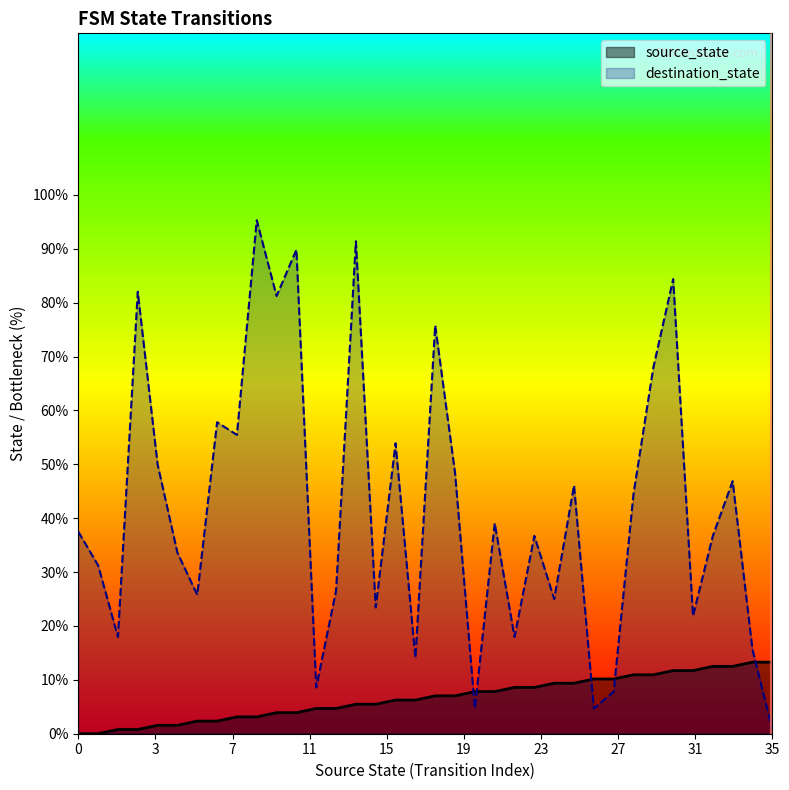

At how many categories does at least one series exceed 55?

10